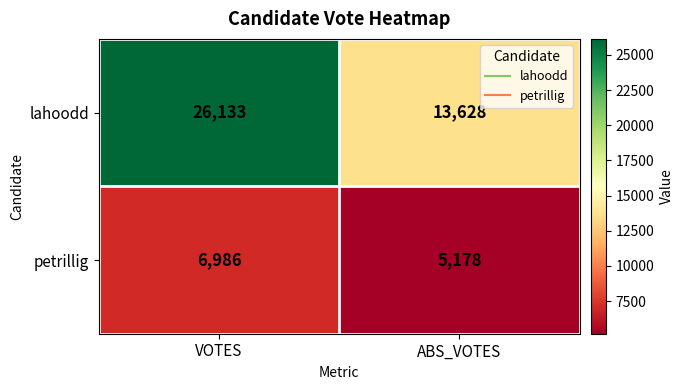

At how many categories does at least one series exceed 16302?

1